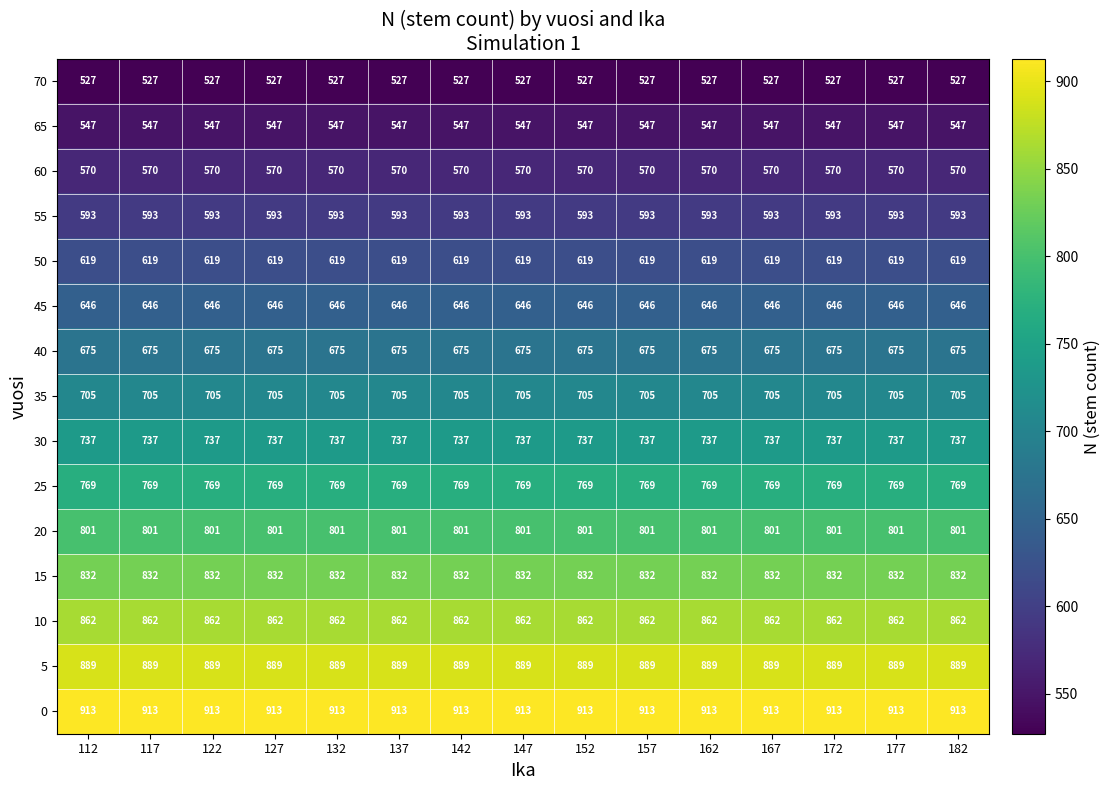

Is it true that 0 equals 913 at 172?

True